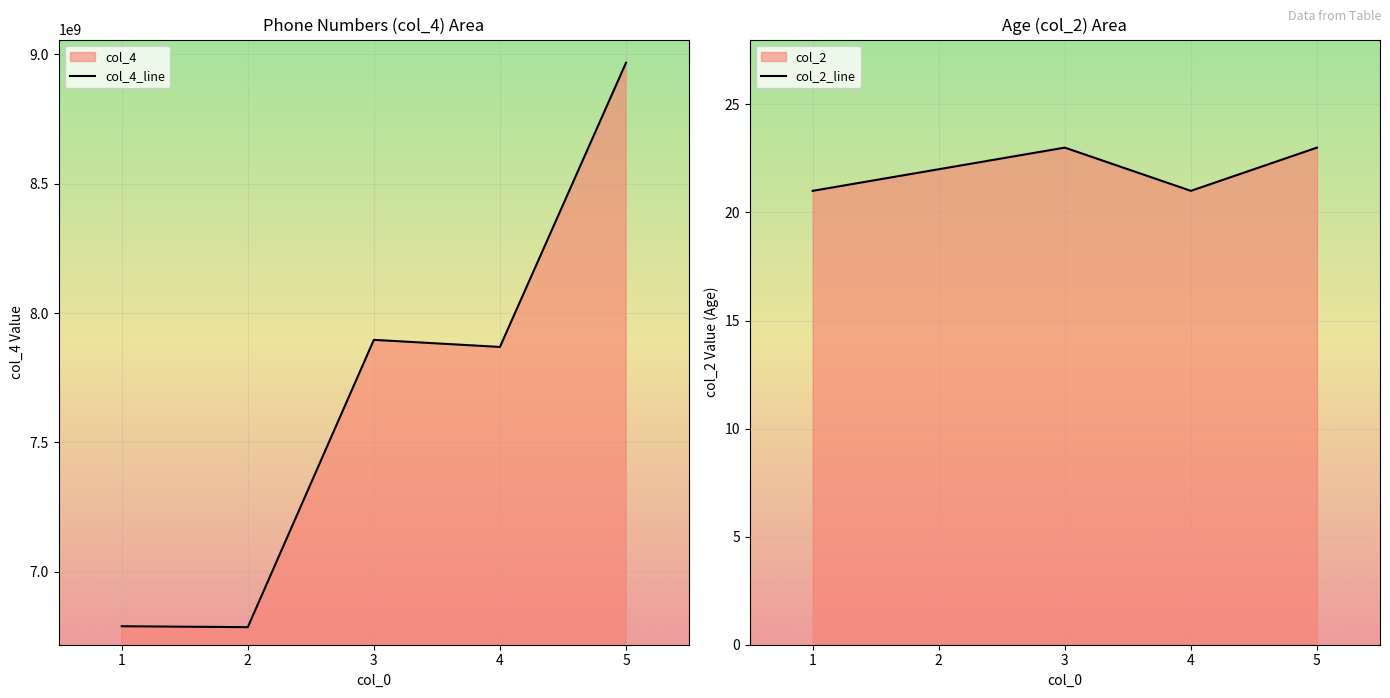

How many interior local peaks does the col_4_line series have?

1